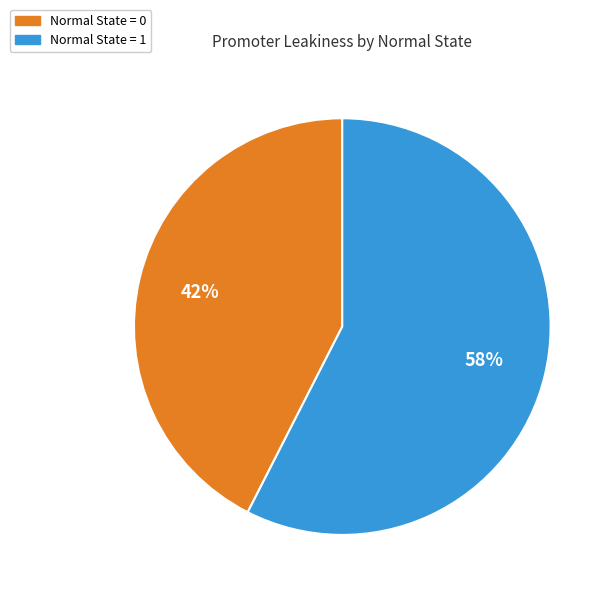

How many slices are in this pie chart?

2